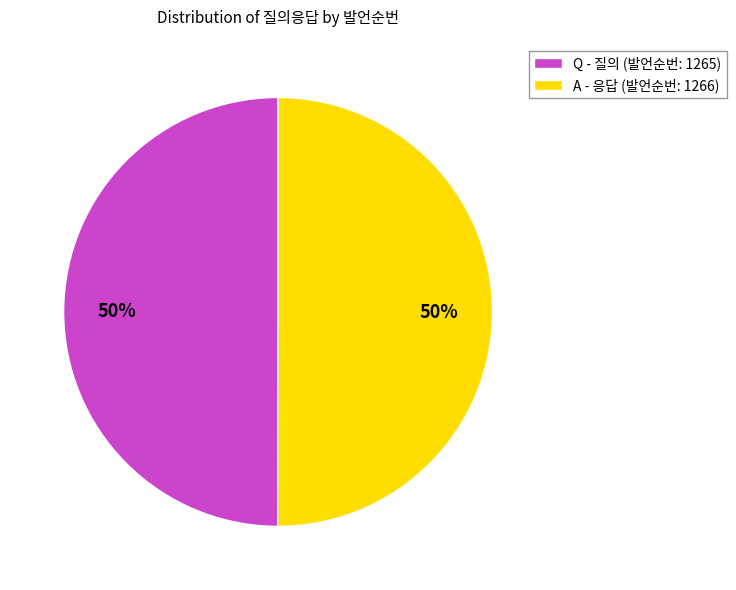

True or false: A accounts for 41% of the total.

False